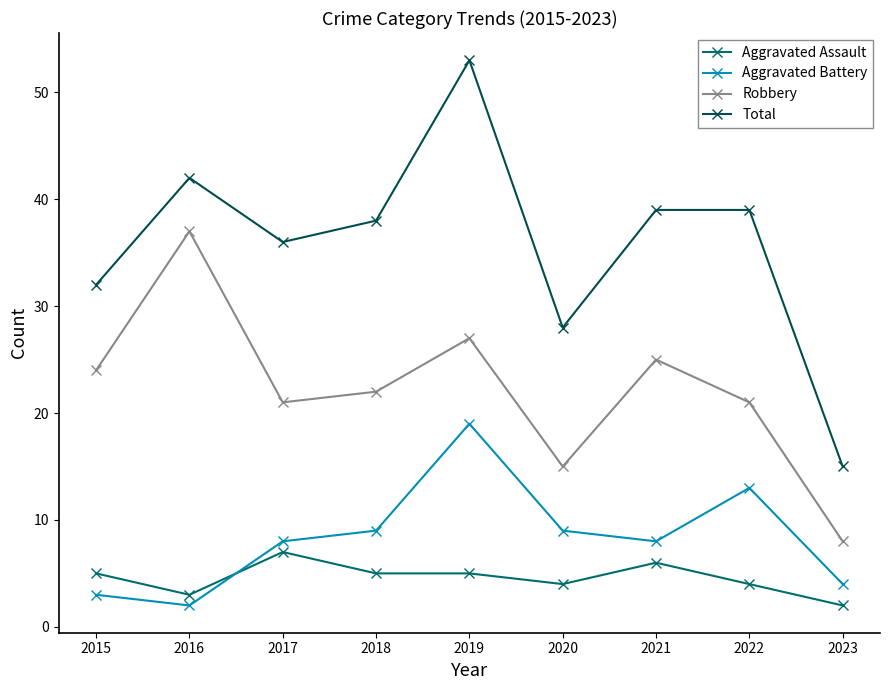

What is the difference between the maximum and minimum values in the Aggravated Battery series?

17